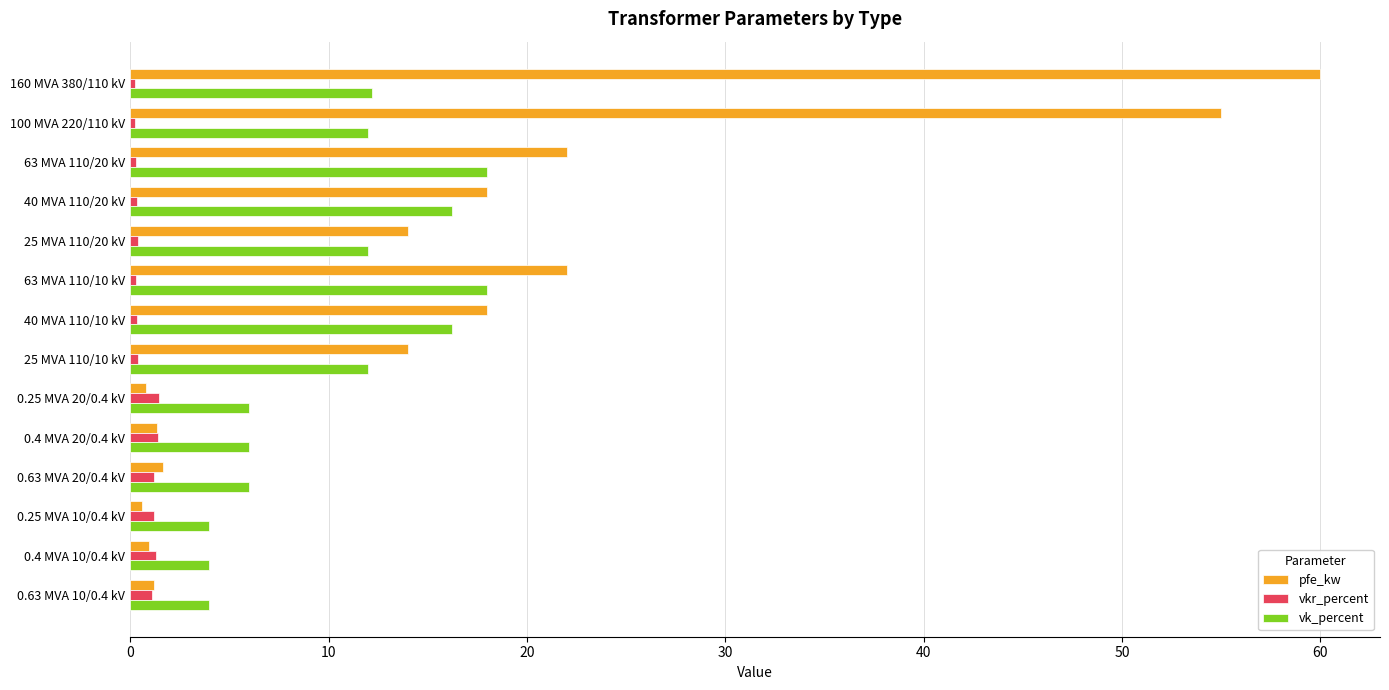

What is the difference between the second highest and second lowest values in the pfe_kw series?

54.2